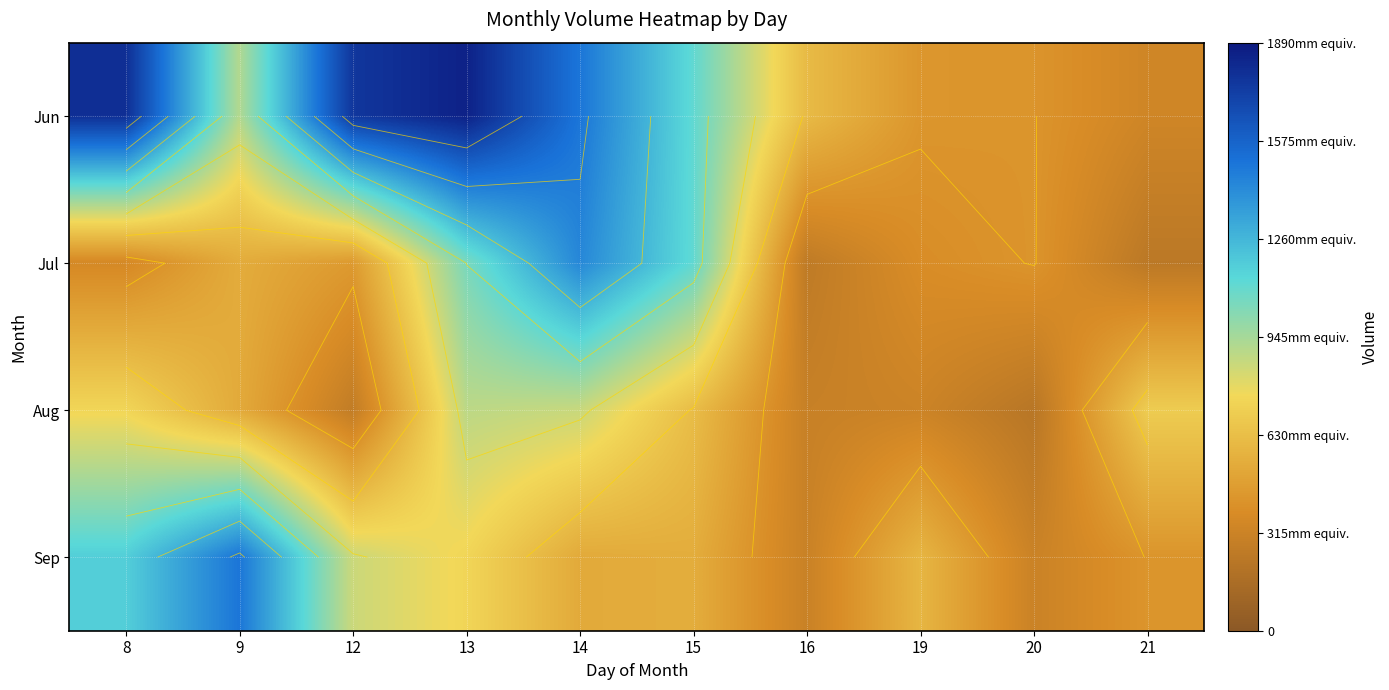

List the series in order of their peak value, highest first.

Jun, Sep, Jul, Aug